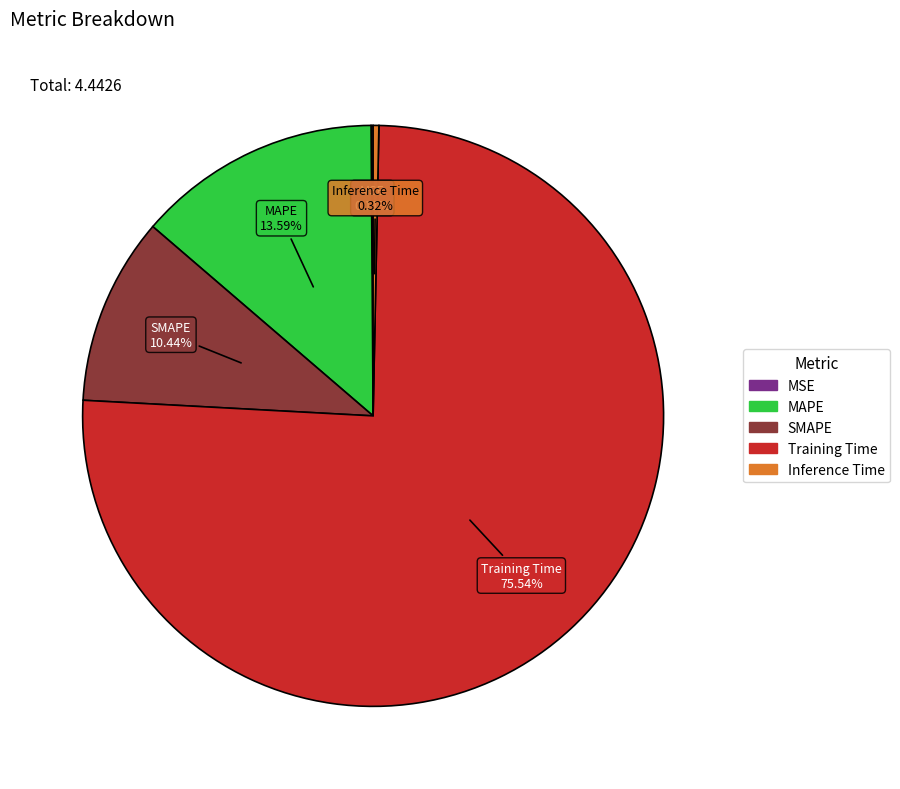

Between Inference Time and MAPE, which is larger?

MAPE